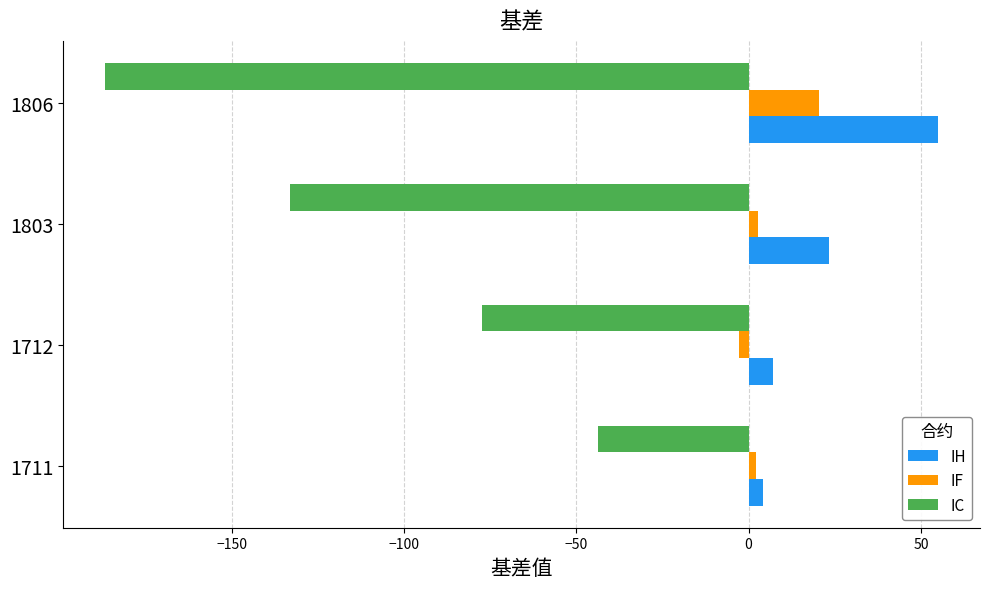

Which series changed the most between 1711 and 1712?

IC